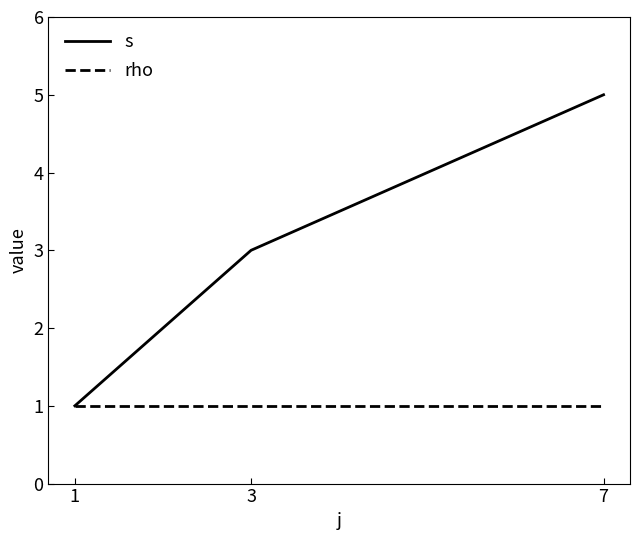

The value of rho at 3 is 1. True or false?

True